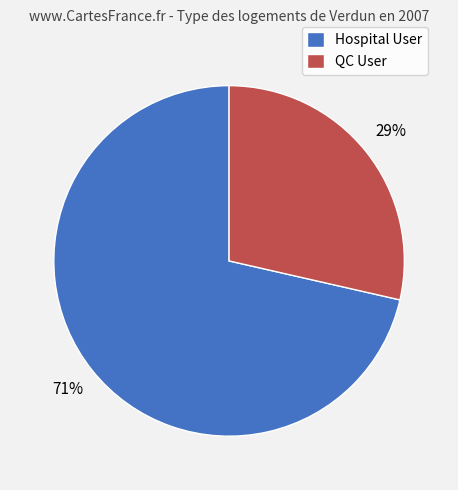

Rank the categories by value from highest to lowest.

Hospital User, QC User